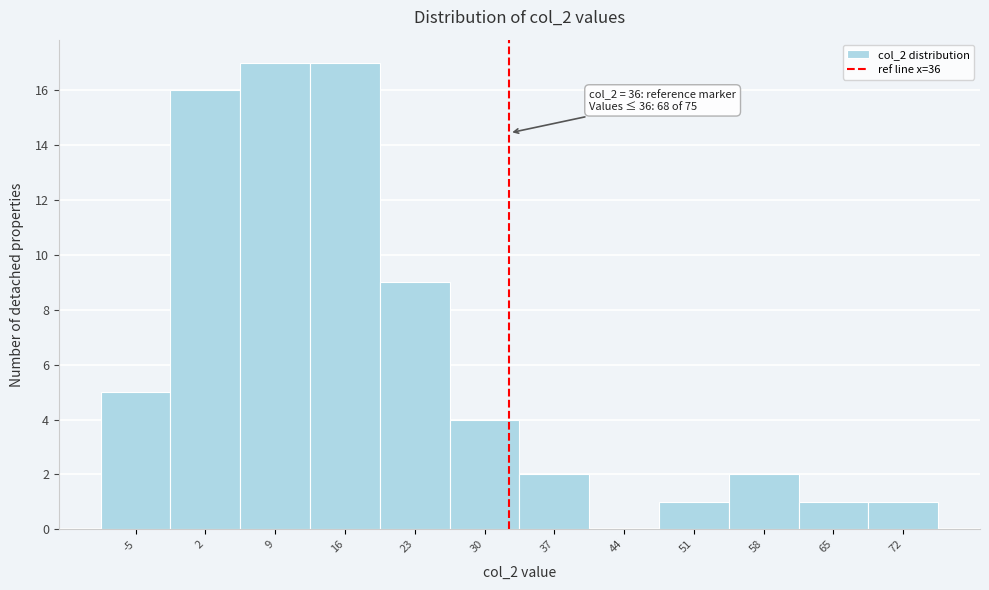

Reading right to left, extract all data points from this chart.

72=1	65=1	58=2	51=1	44=0	37=2	30=4	23=9	16=17	9=17	2=16	-5=5